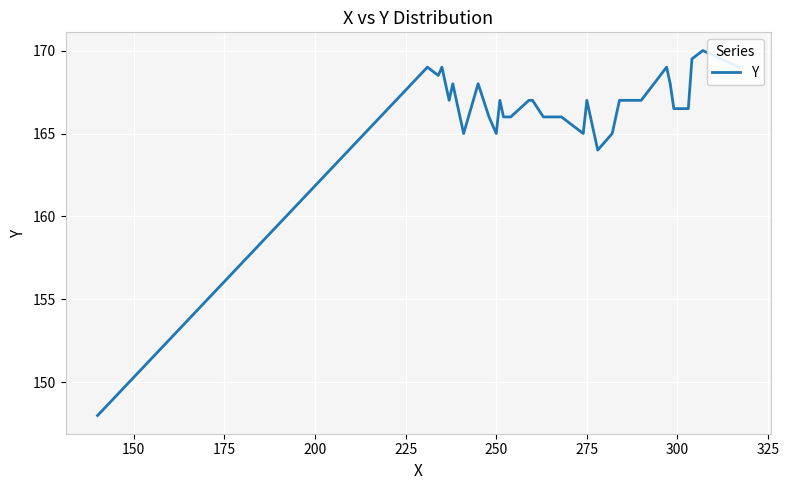

What is the maximum value shown in the chart?

170.0